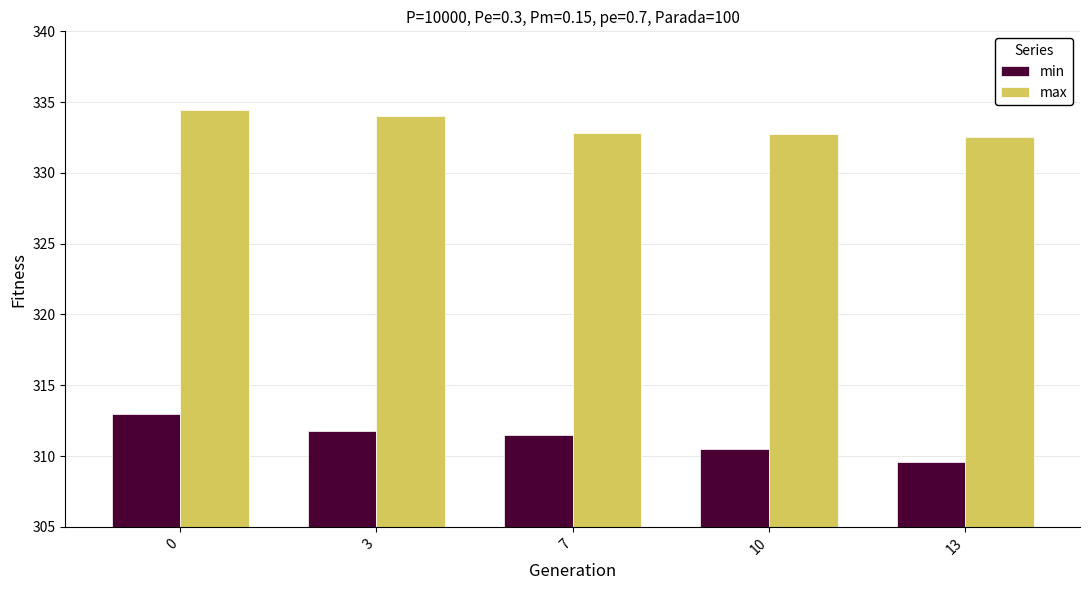

How many data points does each series have?

5